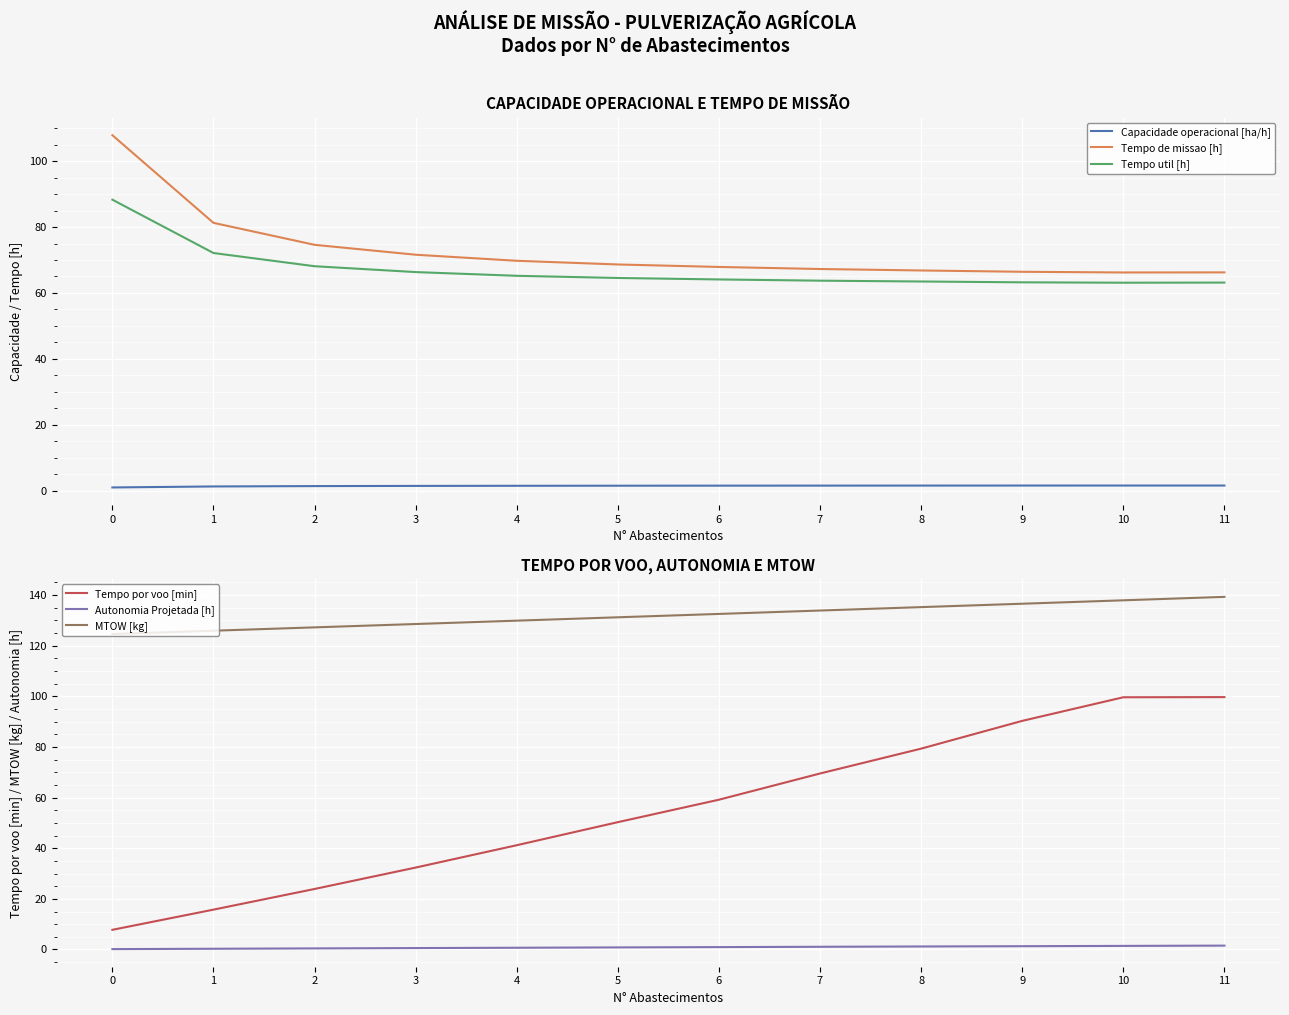

How many lines are shown in the chart?

6